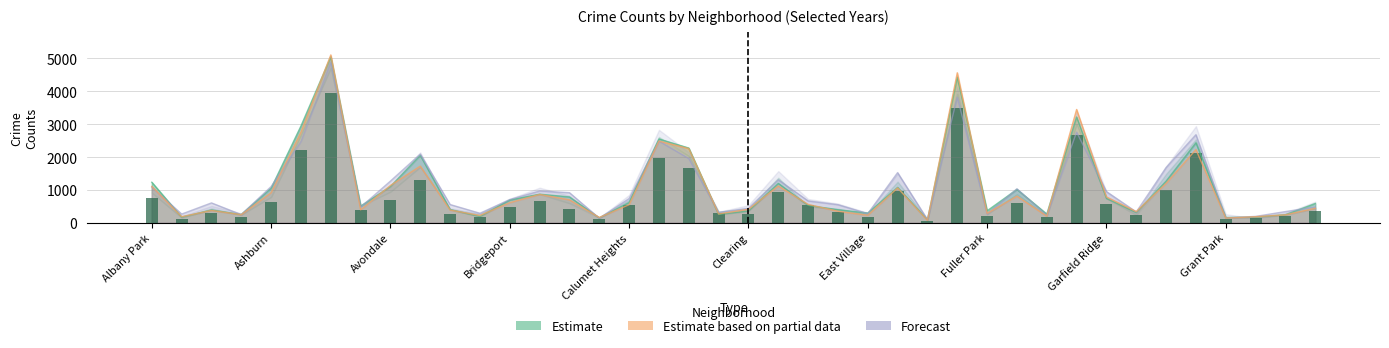

What is the minimum value shown in the chart?

61